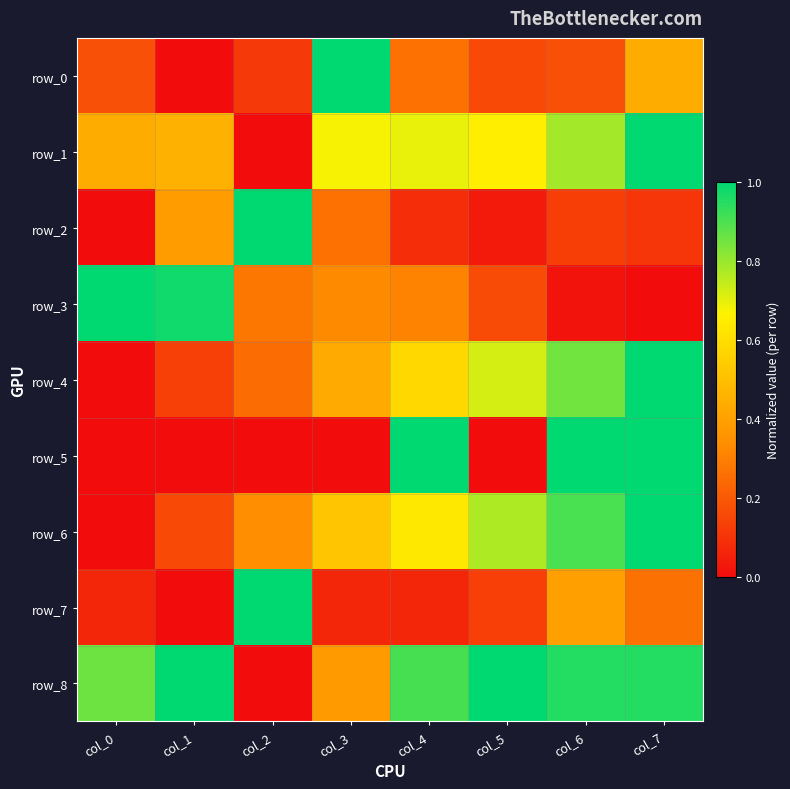

At which category is the sum across all series the highest?

col_7